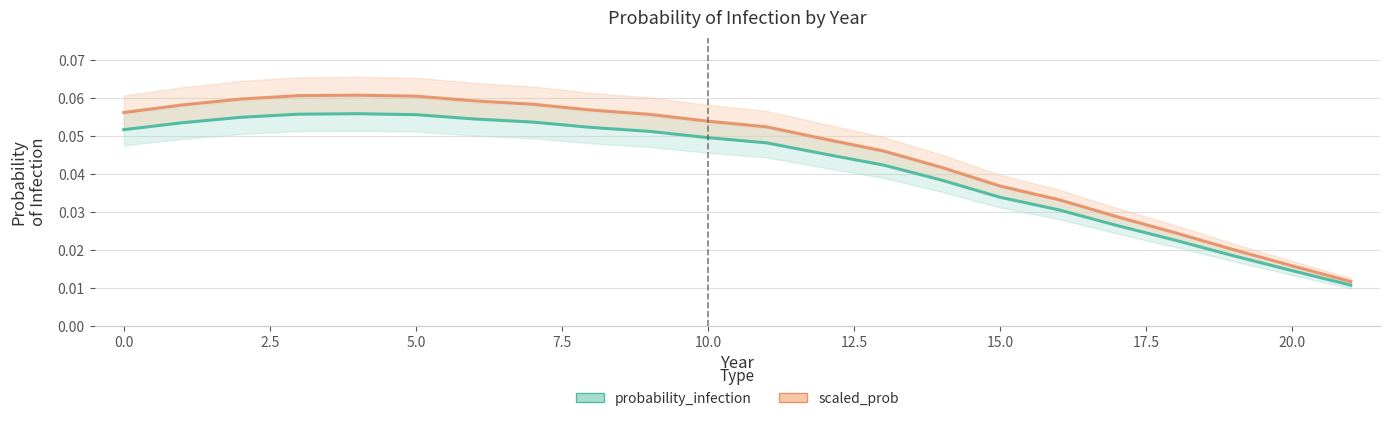

In scaled_prob, how many points are higher than both neighbors (excluding endpoints)?

1